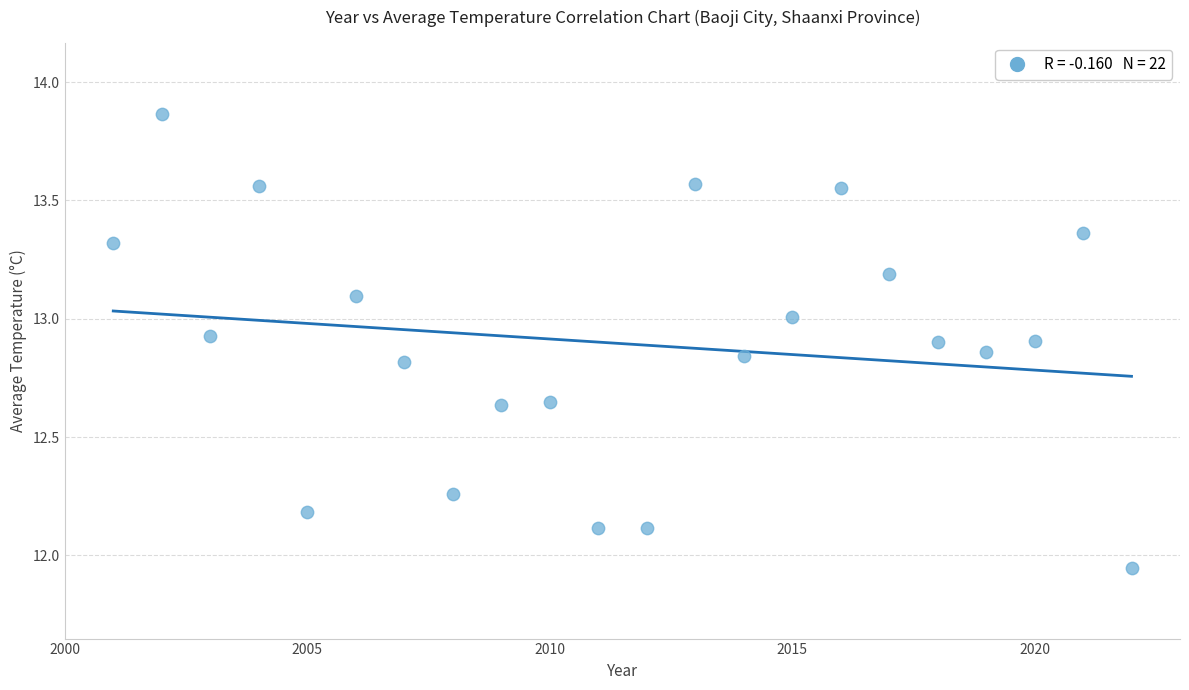

What is the range of X values (max minus min)?

21.0